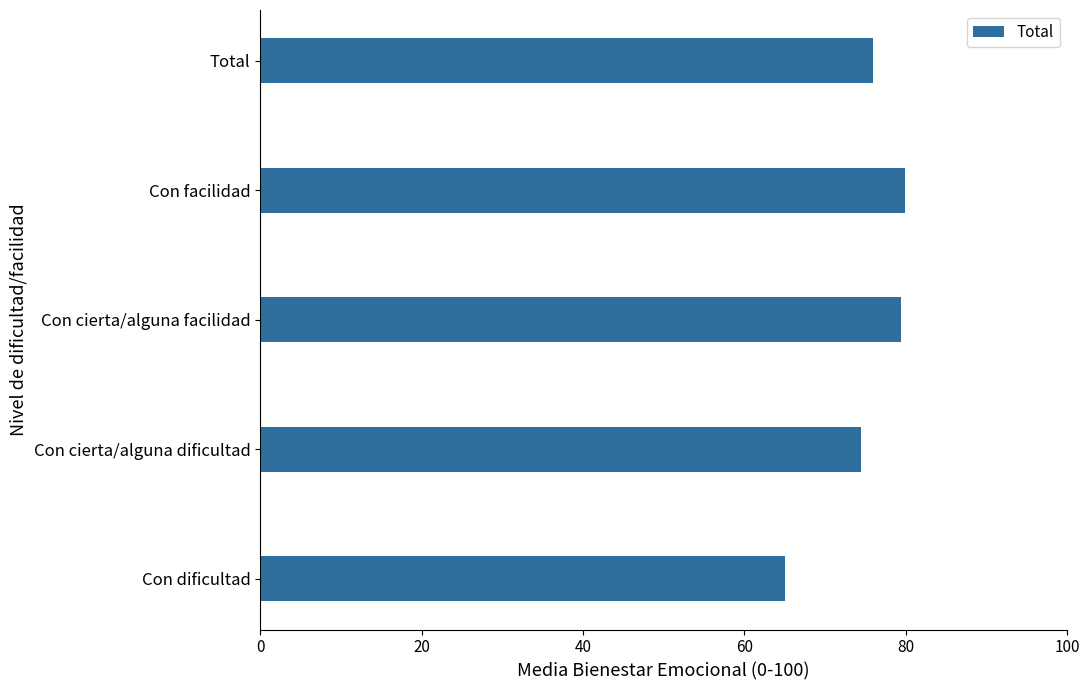

What is the difference between the maximum and minimum values?

14.9